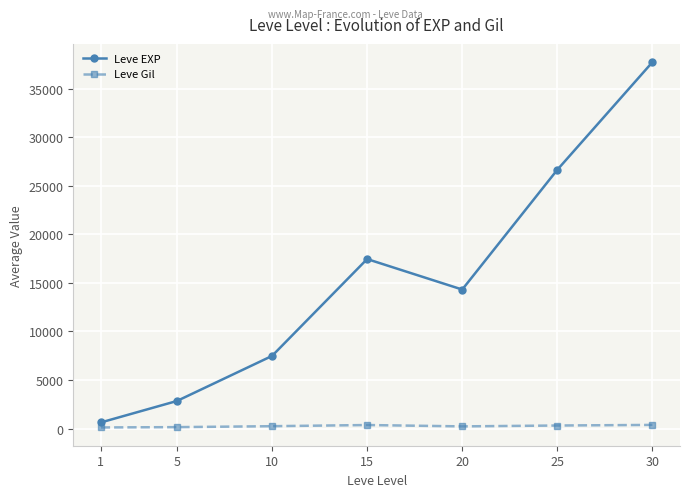

True or false: Leve Gil and Leve EXP cross at least once.

False